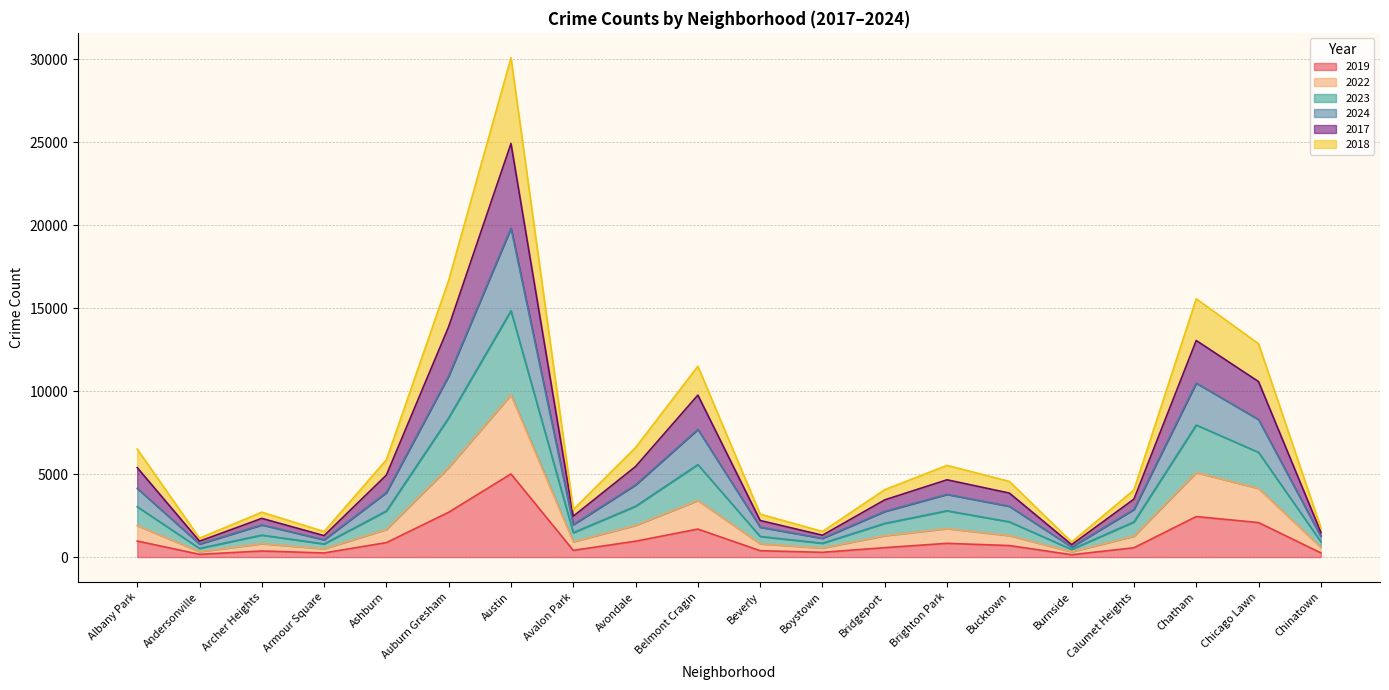

What is the total value across all series at Ashburn?

5863